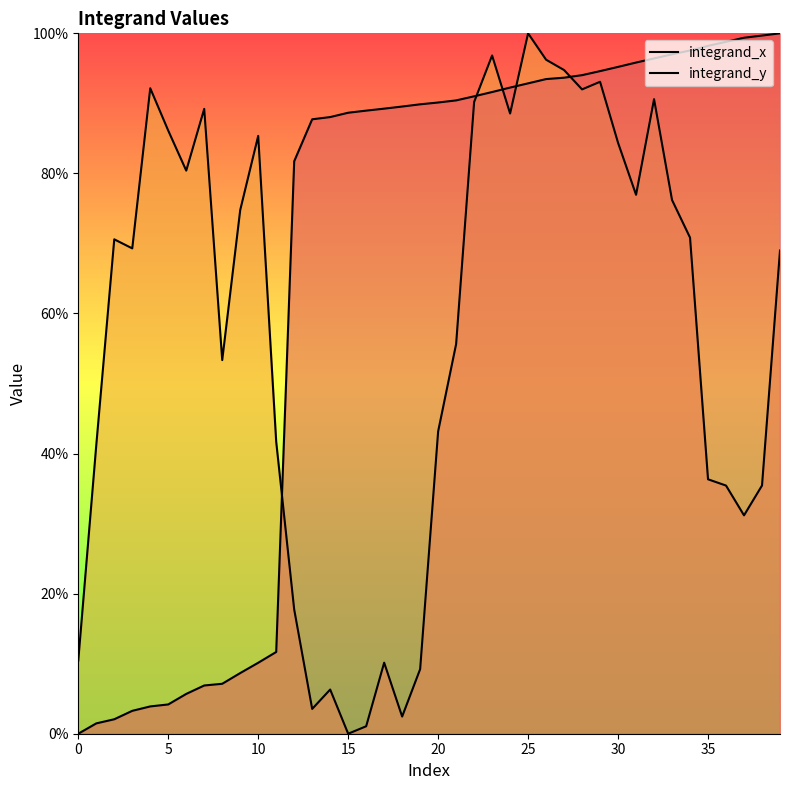

At which category does the chart reach its peak across all series?

39